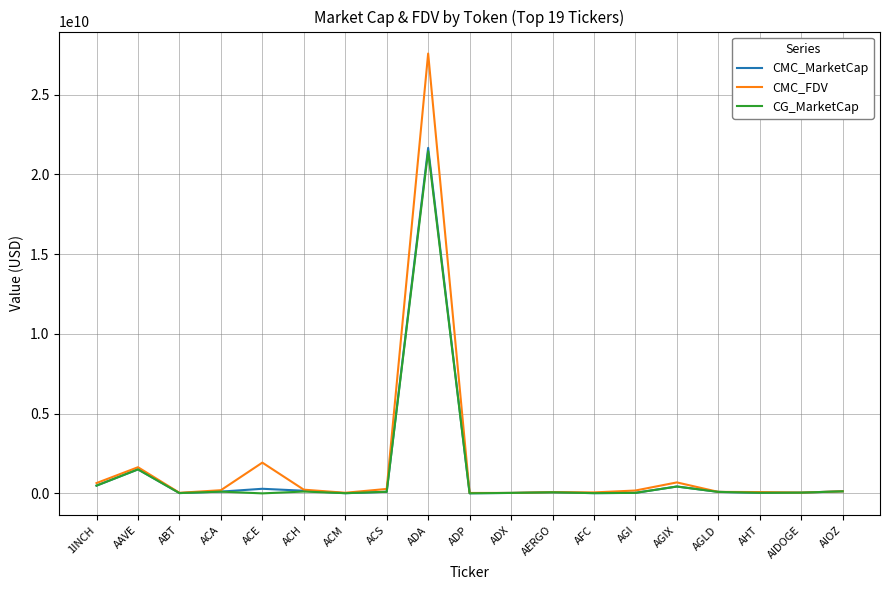

Does the chart have visible grid lines?

Yes